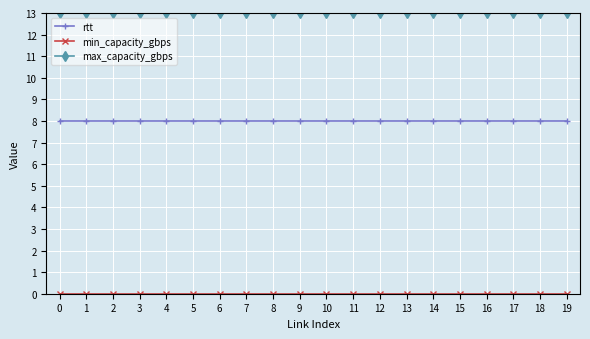

What is the spread (max minus min) of values at 19?

13